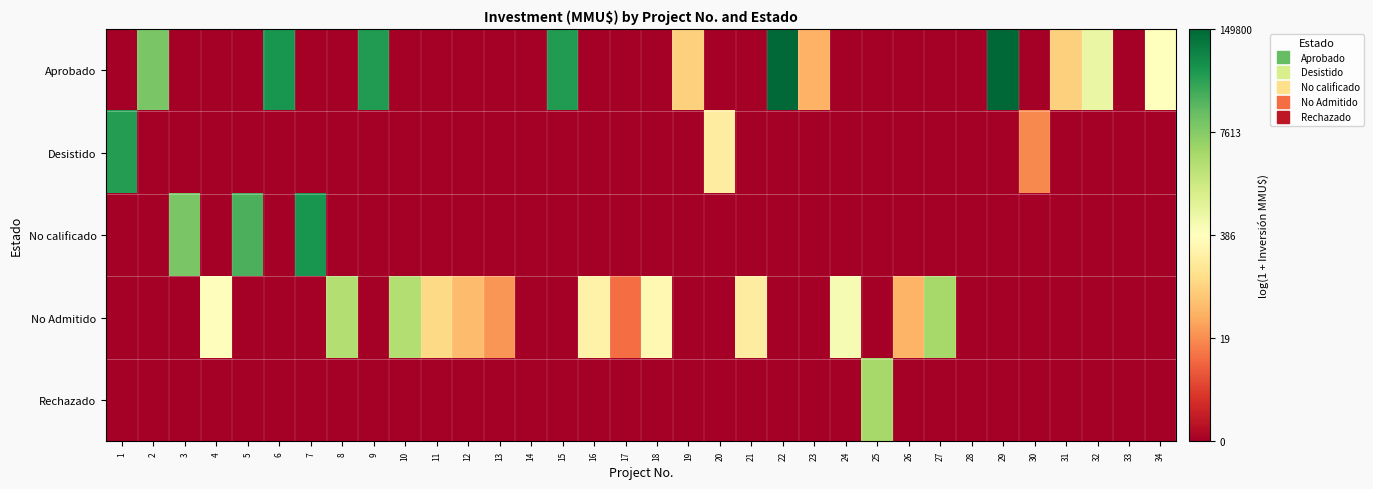

At which category is the sum across all series the highest?

29